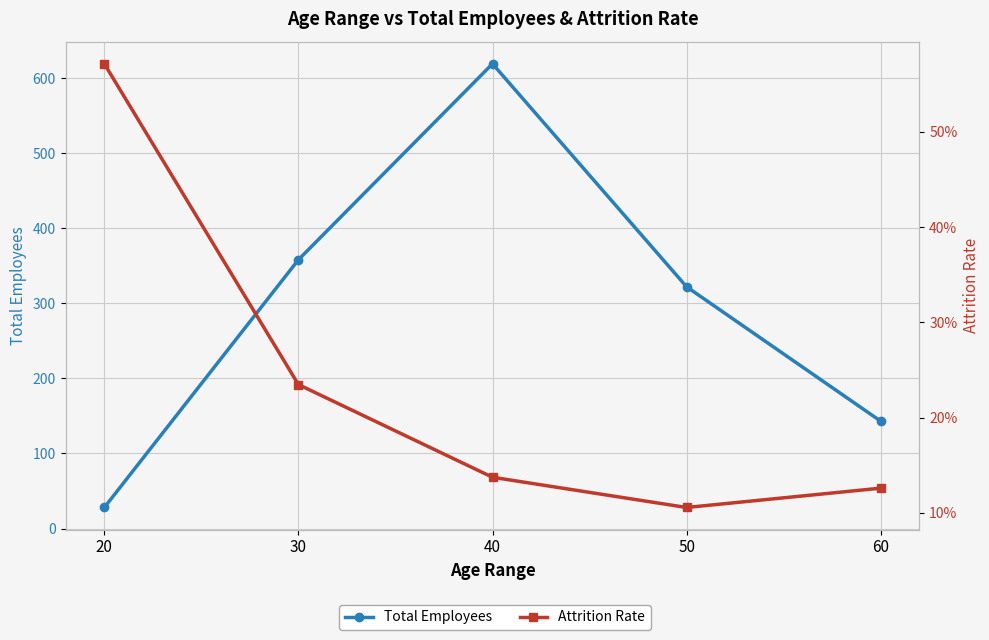

Where is Total Employees nearest to the value 323?

50